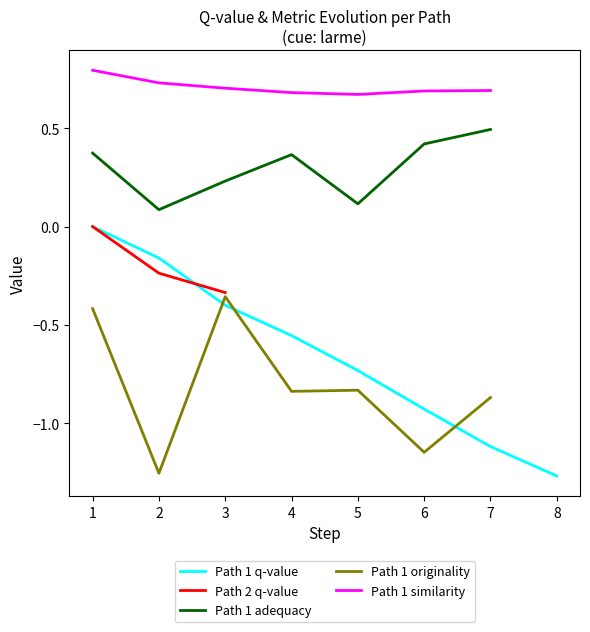

True or false: Path 1 originality and Path 1 adequacy cross at least once.

False